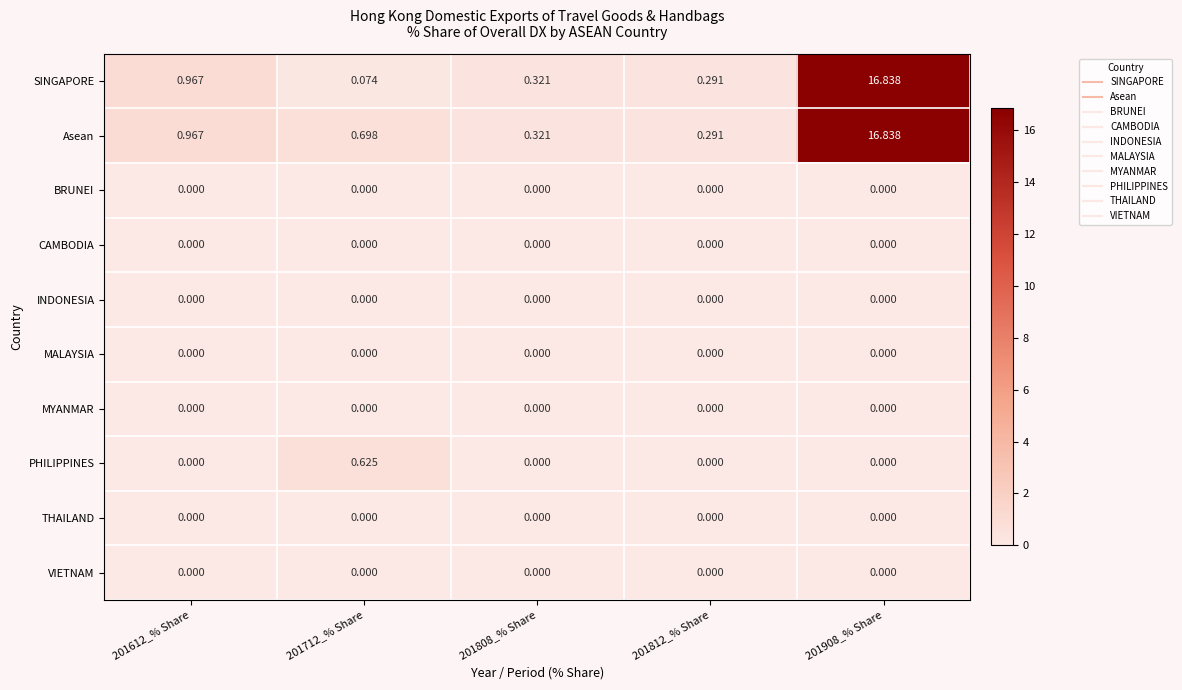

Which series has the widest spread of values?

SINGAPORE